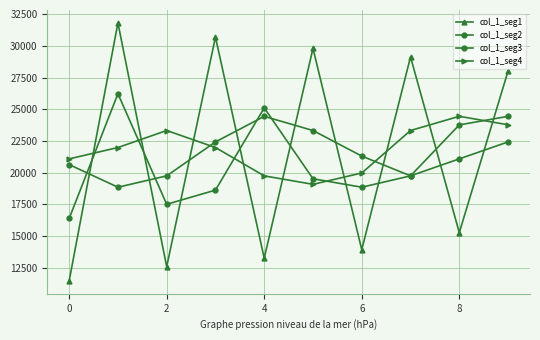

How many data points in col_1_seg3 are less than 21308?

5